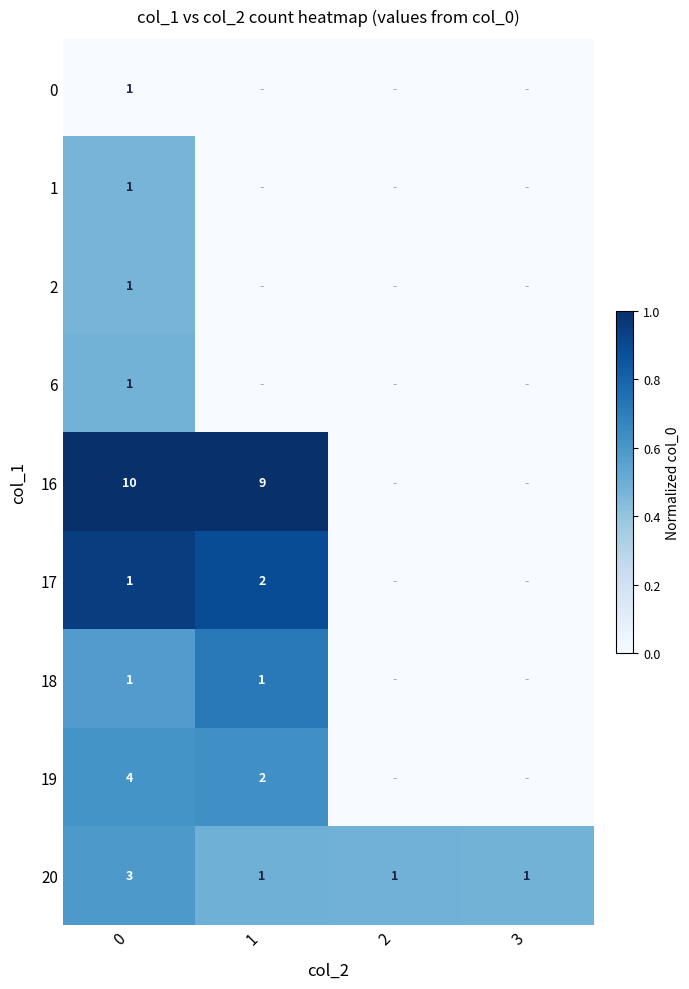

The 1 series shows 1 at 0. True or false?

True